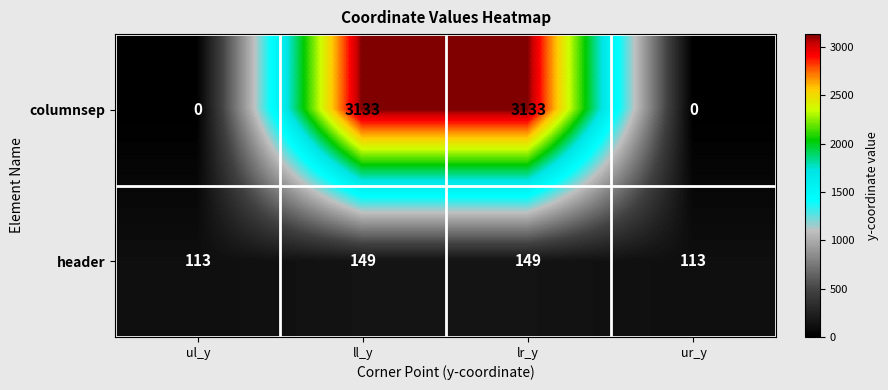

List the series in order of their peak value, lowest first.

header, columnsep